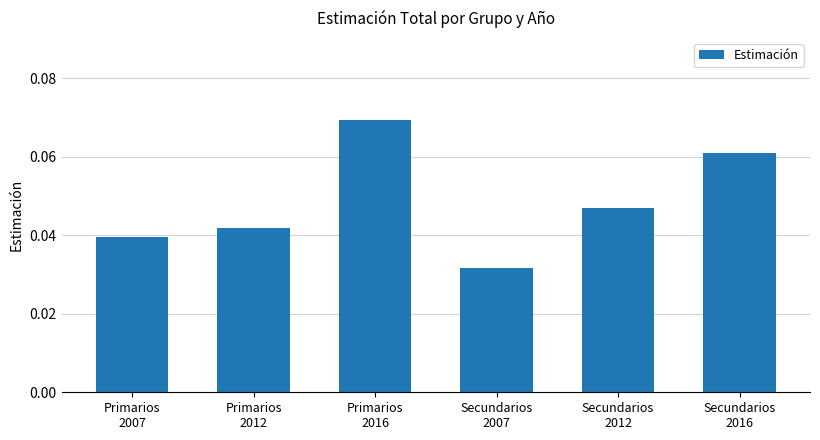

Where is the data nearest to the value 0?

Secundarios
2007